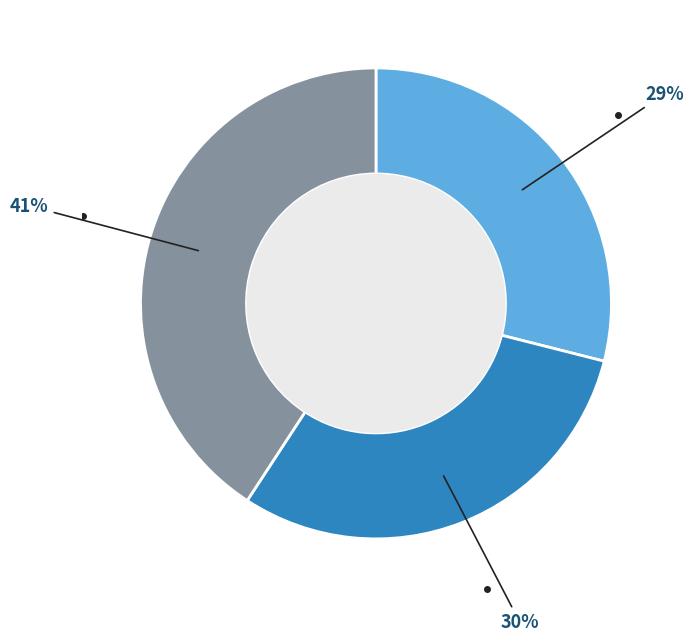

Is there a majority slice in this chart?

No